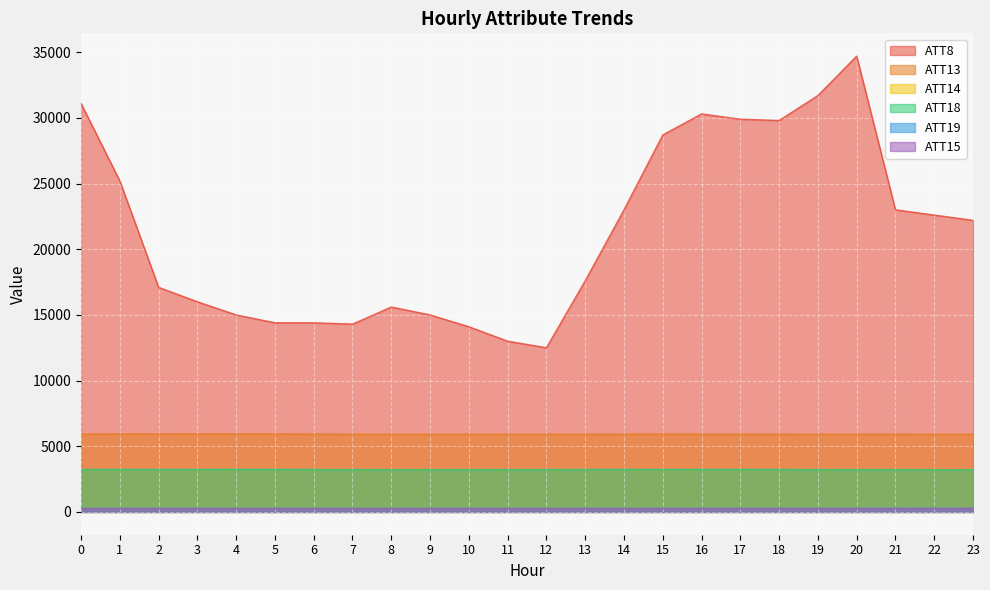

Reading right to left, list all the values displayed in this chart.

ATT8: 22200.0	22600.0	23000.0	34700.0	31700.0	29800.0	29900.0	30300.0	28700.0	23000.0	17600.0	12500.0	13000.0	14100.0	15000.0	15600.0	14300.0	14400.0	14400.0	15000.0	16000.0	17100.0	25200.0	31100.0
ATT13: 5913.6	5916.7	5922.1	5919.8	5918.2	5922.0	5922.9	5922.9	5928.1	5923.8	5919.5	5919.0	5918.7	5920.2	5914.5	5917.4	5920.4	5927.4	5935.3	5937.4	5936.4	5933.4	5933.7	5931.8
ATT14: 265.5	265.4	266.0	265.1	265.1	264.8	264.8	264.7	265.2	265.2	265.1	265.1	265.5	265.6	265.0	265.5	265.4	265.3	265.1	264.8	265.2	265.1	265.4	265.7
ATT18: 3215.1	3218.5	3222.0	3223.1	3226.1	3231.7	3233.1	3235.6	3237.3	3233.8	3230.0	3227.6	3225.0	3224.2	3219.9	3219.7	3223.9	3229.3	3238.4	3240.6	3235.9	3233.5	3232.3	3230.2
ATT19: 281.9	282.0	281.5	281.9	281.3	281.2	281.1	280.9	281.2	281.0	281.1	281.2	281.5	282.0	281.9	281.9	282.0	282.1	281.7	281.8	282.4	282.1	282.1	281.9
ATT15: 263.4	262.5	262.2	258.4	257.7	256.7	255.2	252.8	249.7	248.9	248.6	249.1	248.2	248.1	248.4	247.1	246.5	247.5	246.9	246.6	248.1	250.8	250.1	253.2